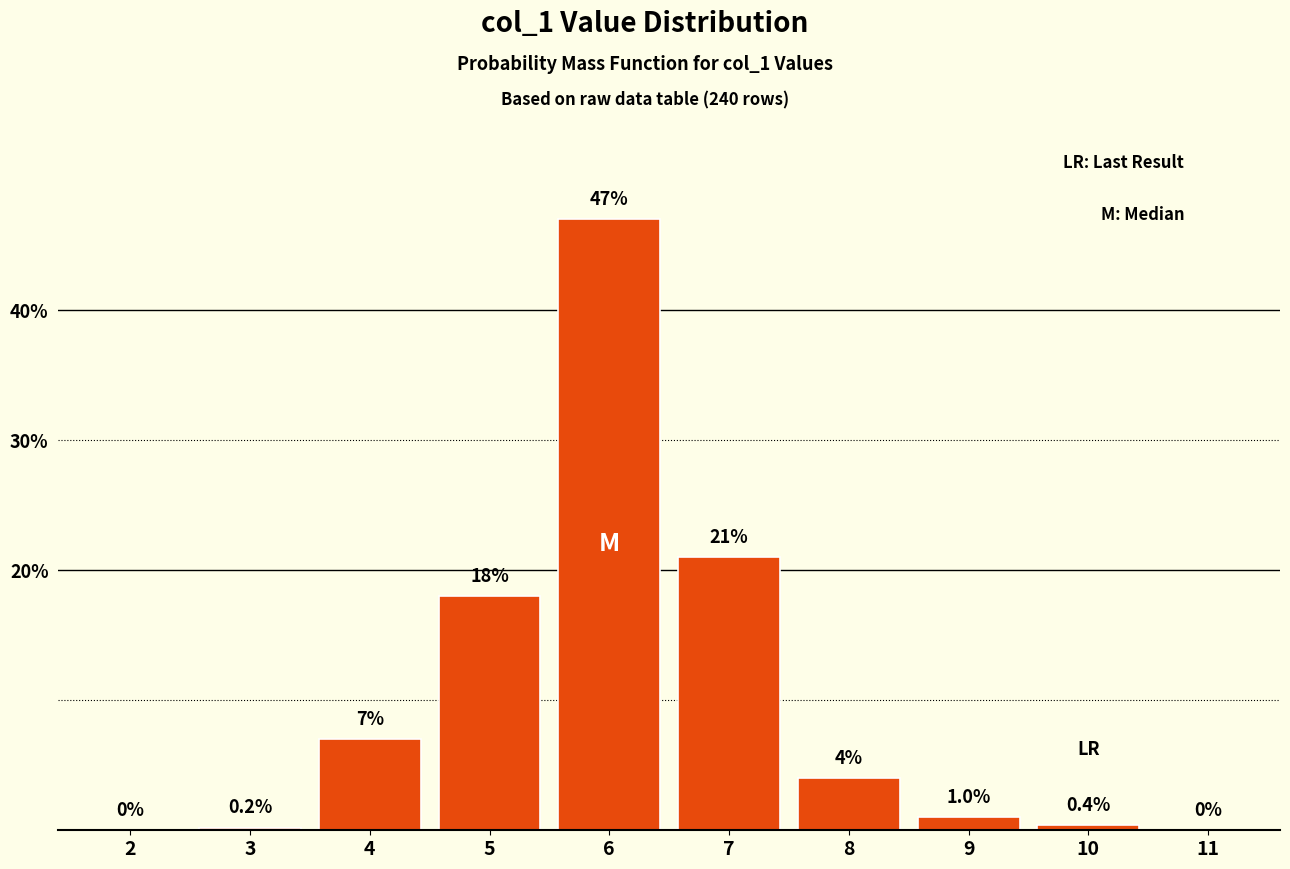

Reading left to right, what are all the values shown in this chart?

2=0.0	3=0.2	4=7.0	5=18.0	6=47.0	7=21.0	8=4.0	9=1.0	10=0.4	11=0.0